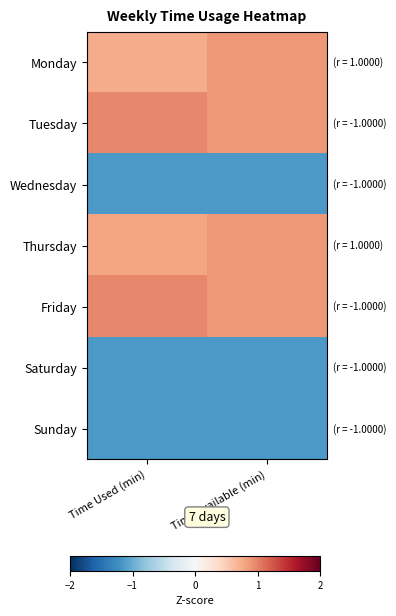

How many data points does each series have?

2